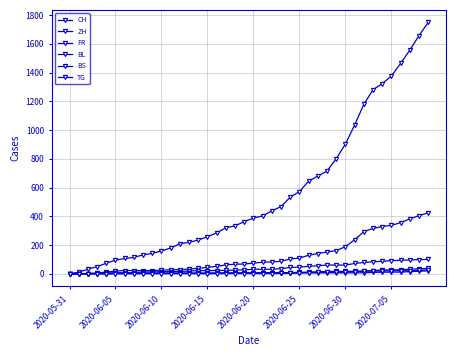

How many lines are shown in the chart?

6